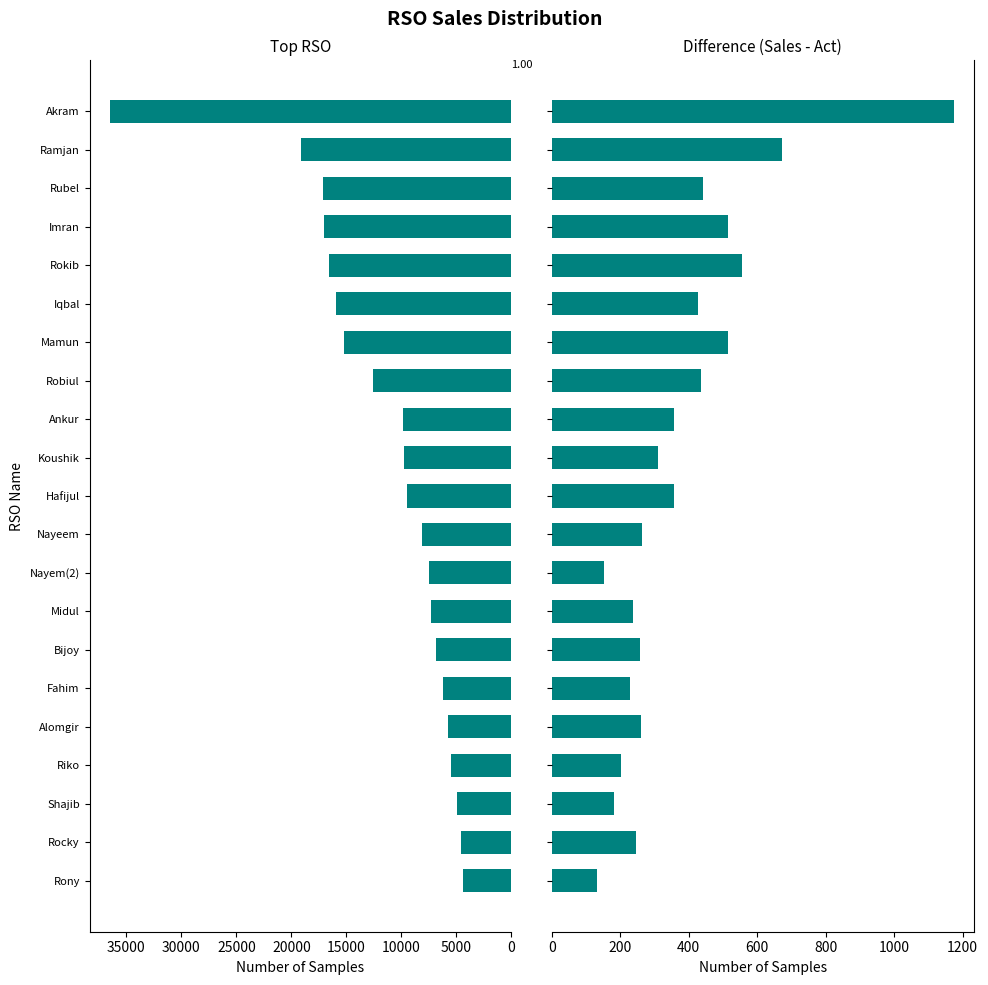

Which series has the widest spread of values?

Sales Value